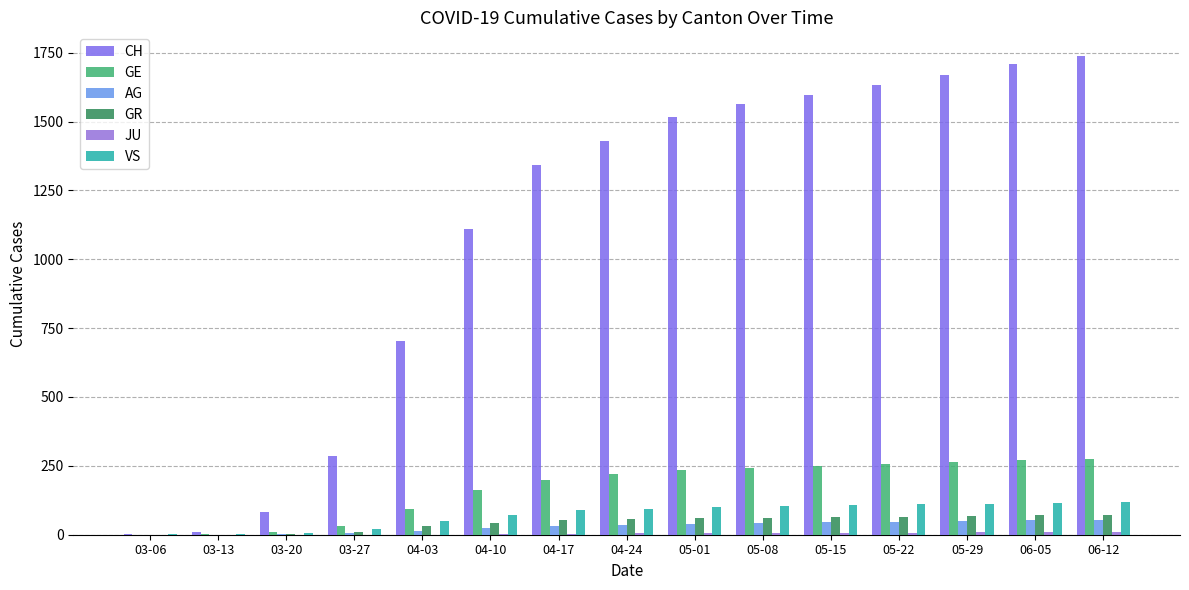

How many distinct data groups are displayed?

6